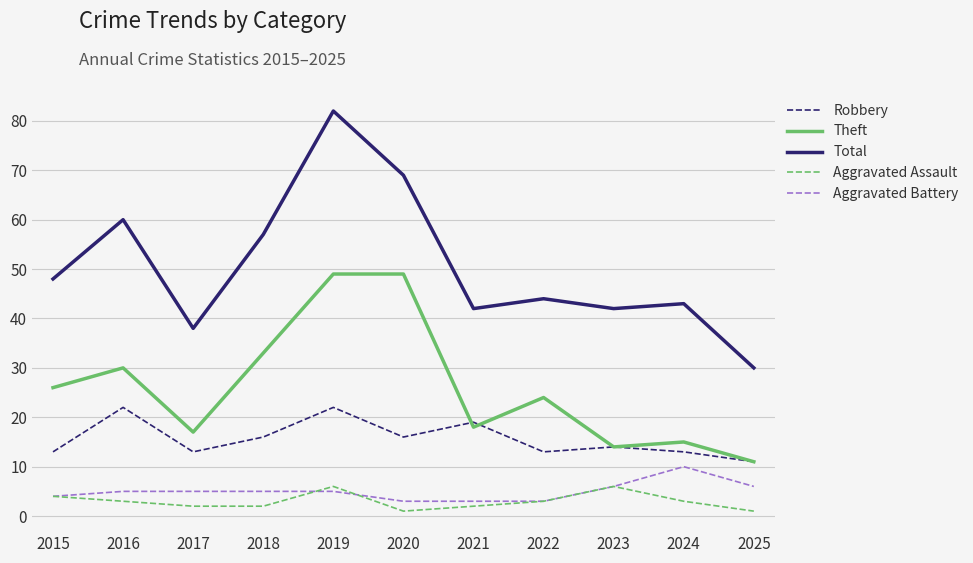

Read the Aggravated Battery value at 2024.

10